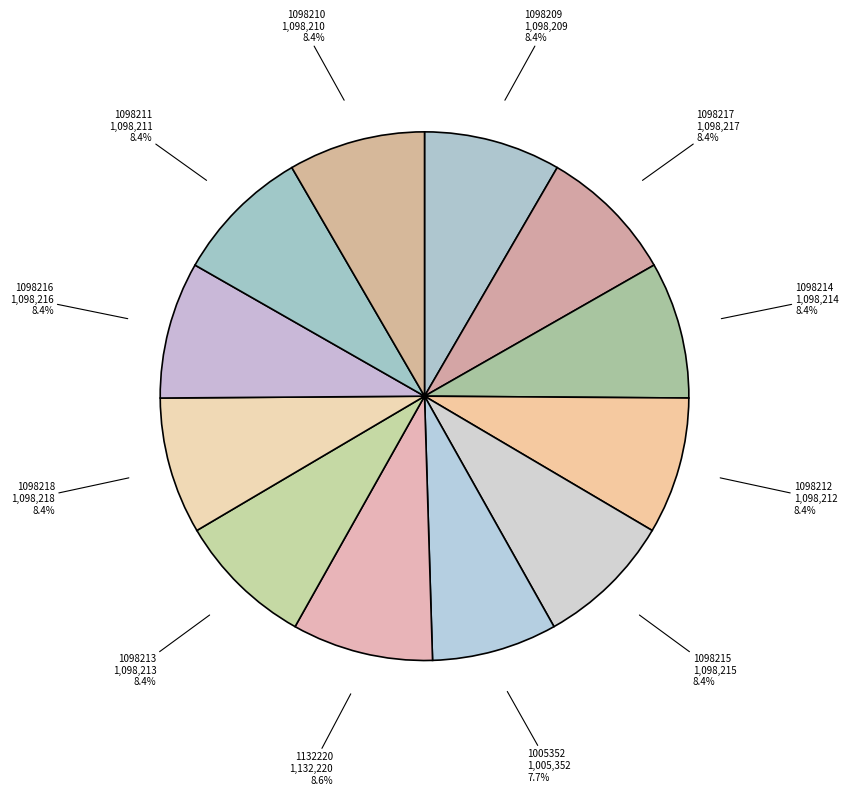

Between 1098216 and 1005352, which is larger?

1098216